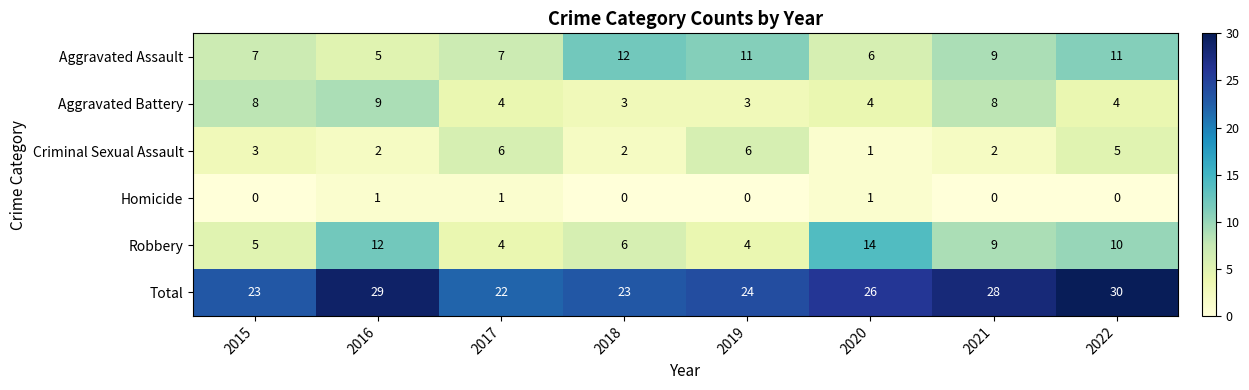

How many Aggravated Assault values are between 7 and 11?

5